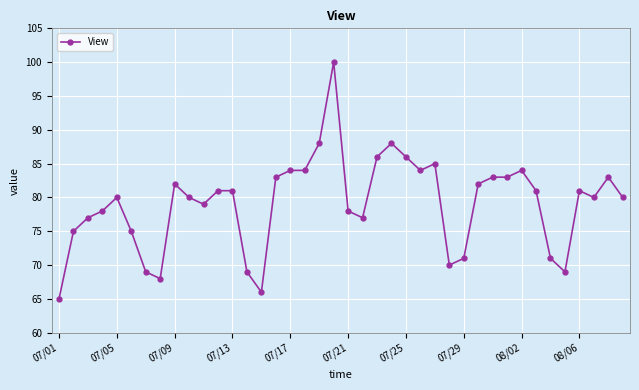

Reading right to left, what are all the values shown in this chart?

80	83	80	81	69	71	81	84	83	83	82	71	70	85	84	86	88	86	77	78	100	88	84	84	83	66	69	81	81	79	80	82	68	69	75	80	78	77	75	65